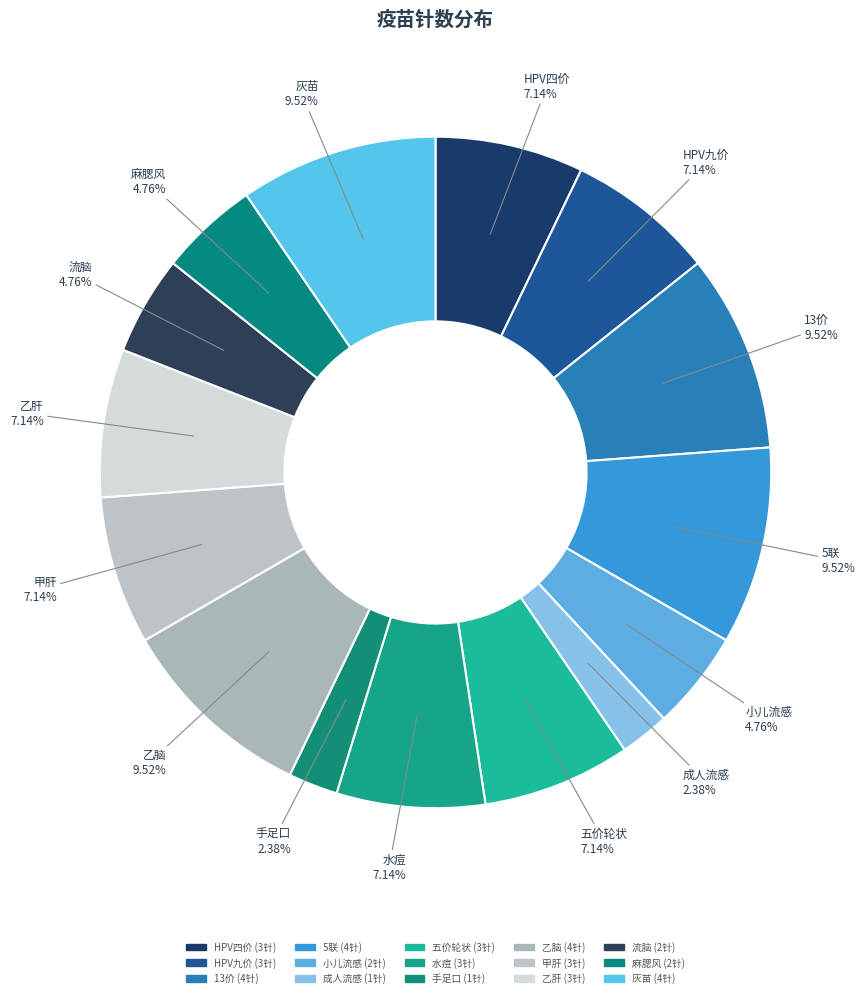

Is it true that 流脑 is 1% of the pie?

False